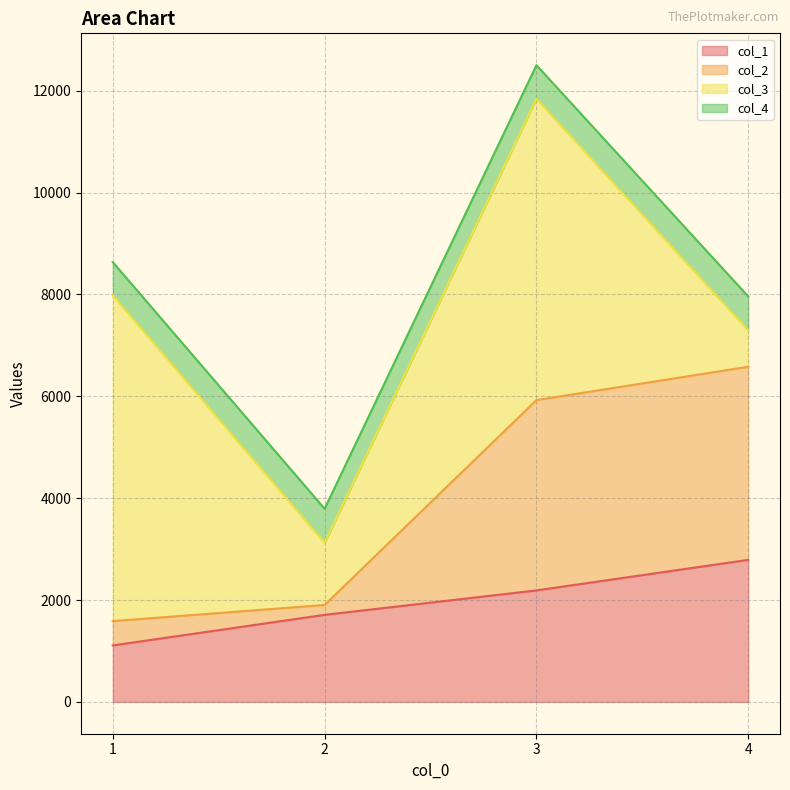

True or false: col_1 and col_2 cross at least once.

False